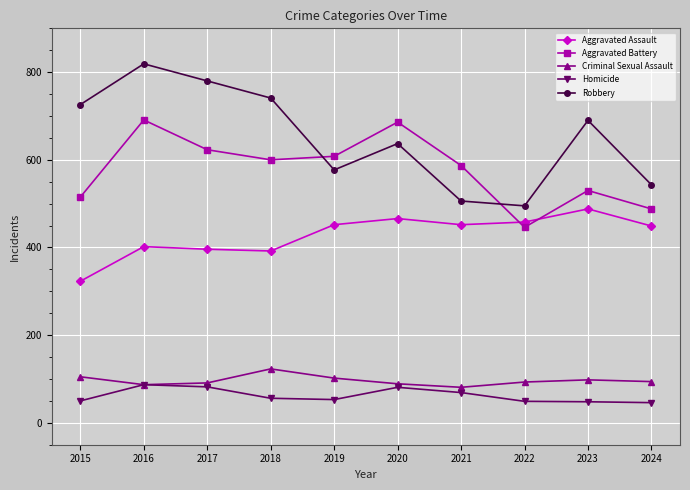

The value of Robbery at 2018 is 741. True or false?

True